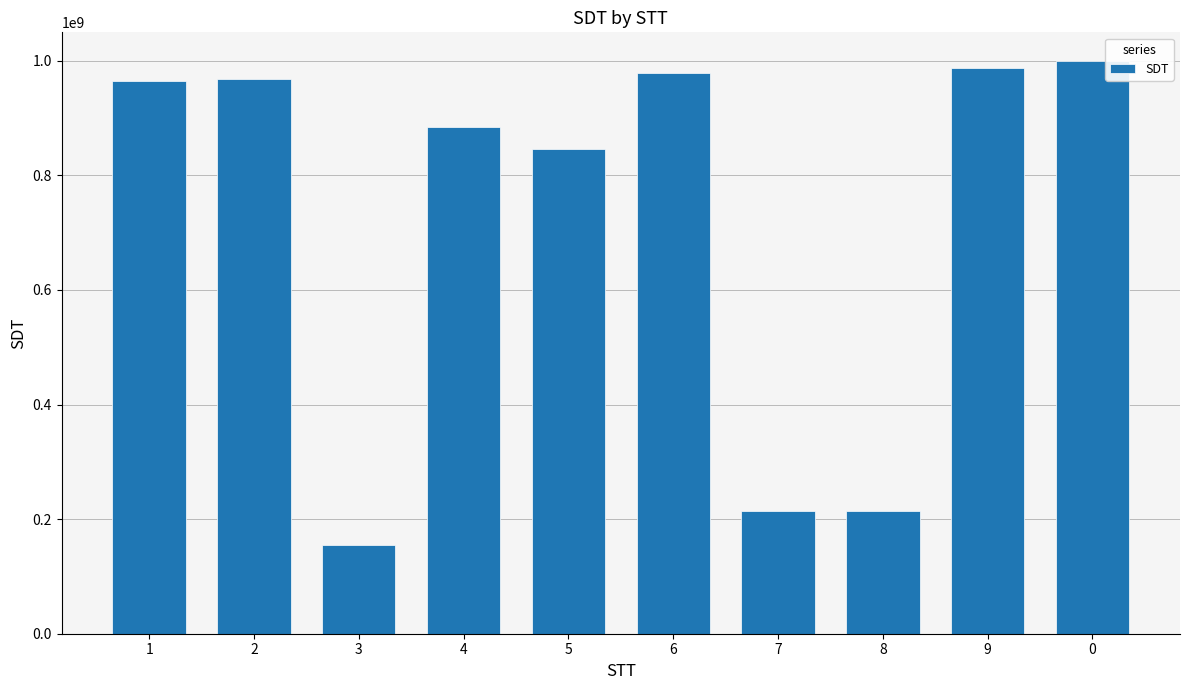

What is the value of the 2nd bar from the left?

968412346